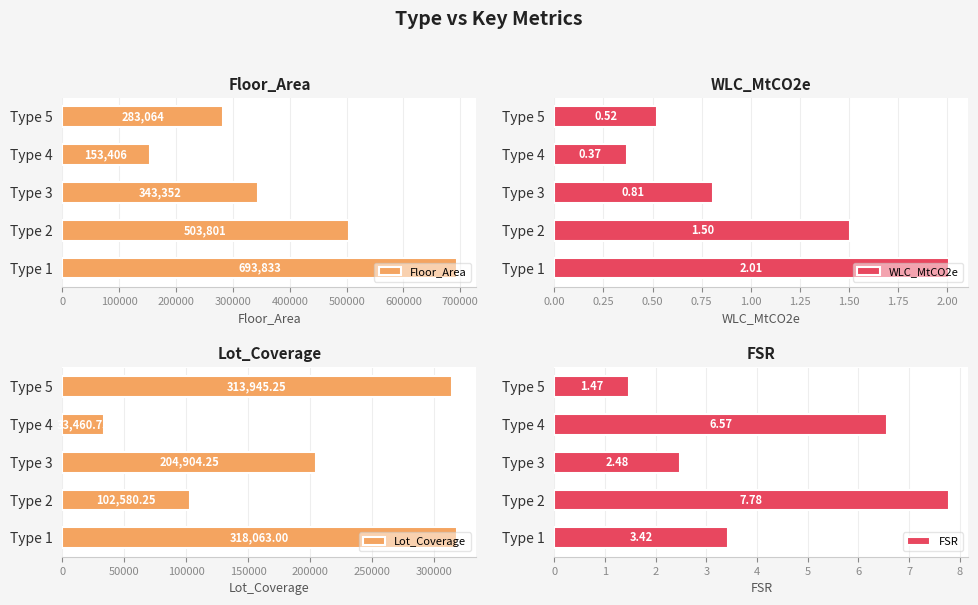

At how many categories does at least one series exceed 186177?

4